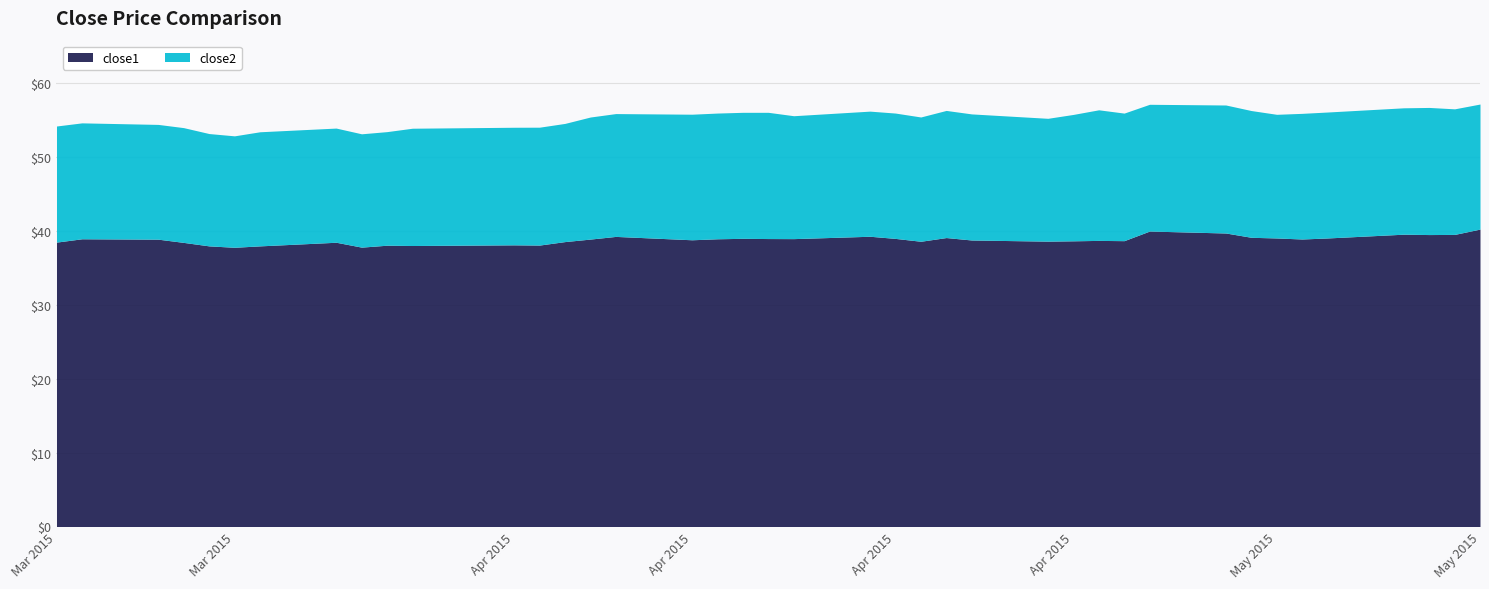

What are all the series names shown in the legend?

close1, close2